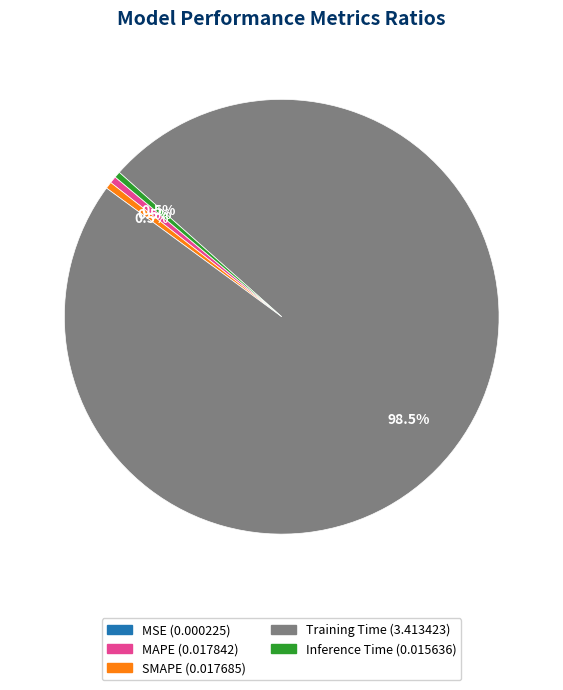

Which slice is the largest?

Training Time